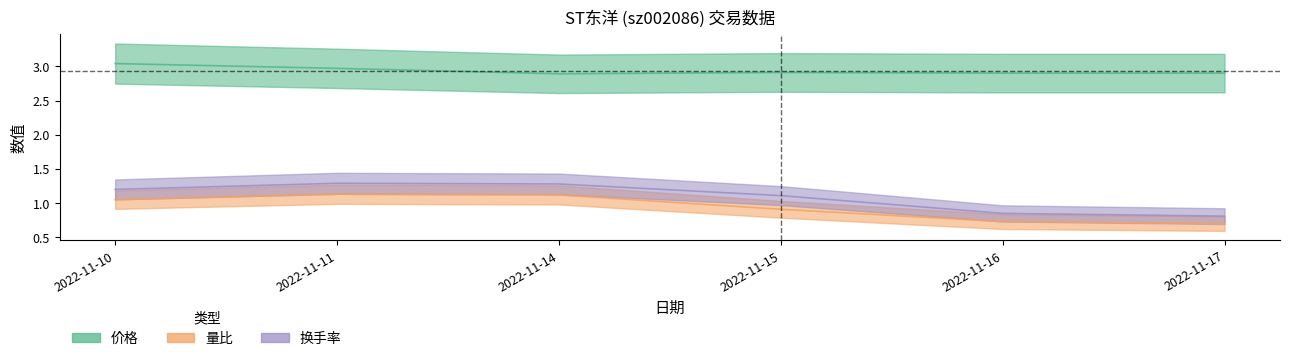

Is it true that 换手率 equals 1.9 at 2022-11-11?

False